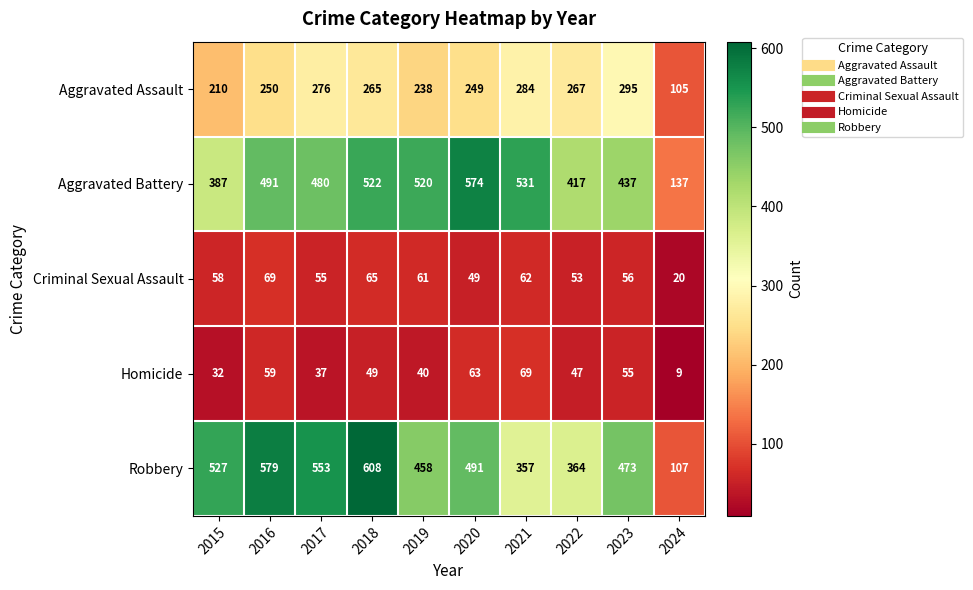

At how many categories does at least one series exceed 368?

9